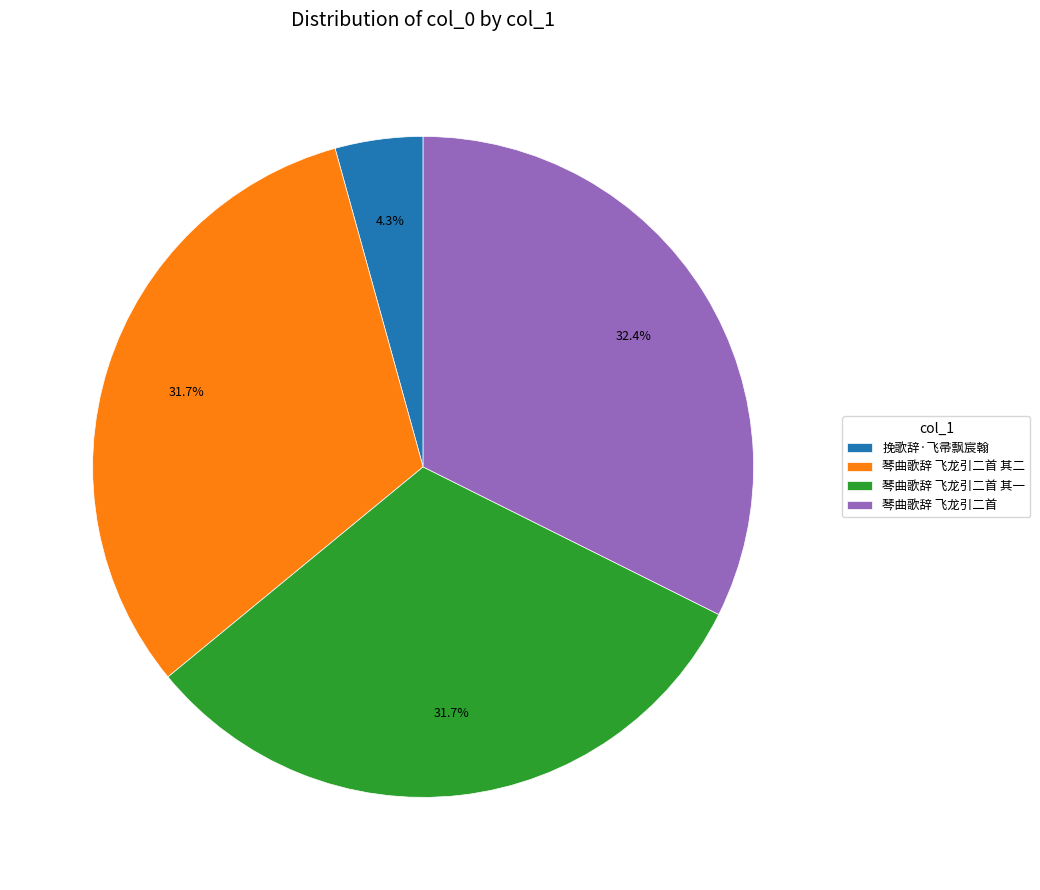

What is the ratio of the value at 琴曲歌辞 飞龙引二首 其一 to the value at 琴曲歌辞 飞龙引二首 其二?

1.0